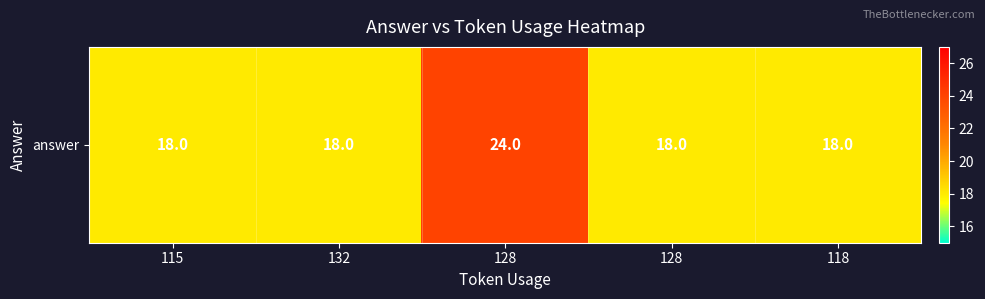

How many values are between 18 and 19?

4